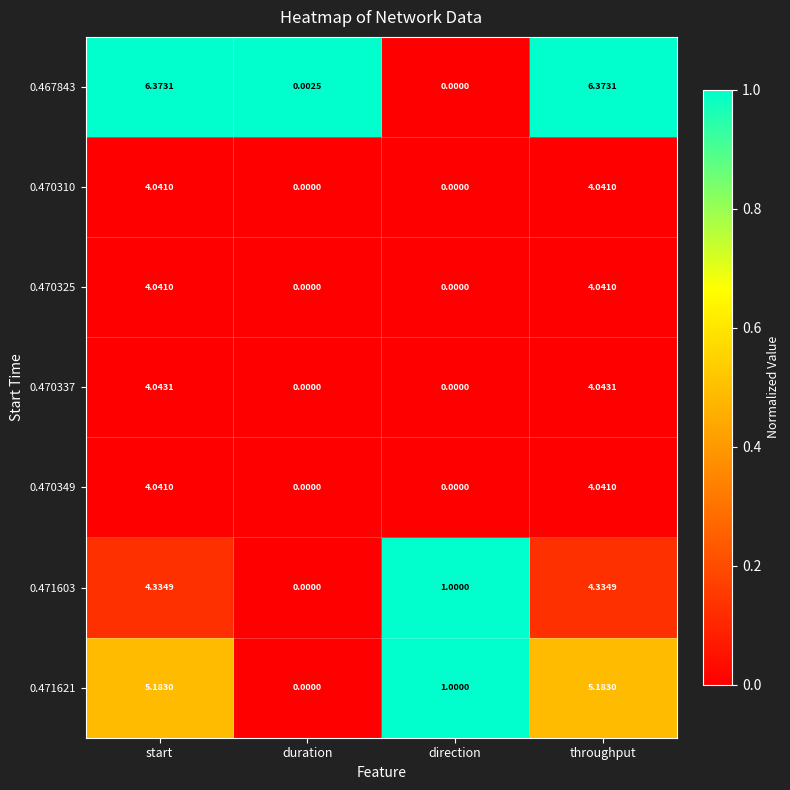

At which label does 0.470337 first exceed 4?

start